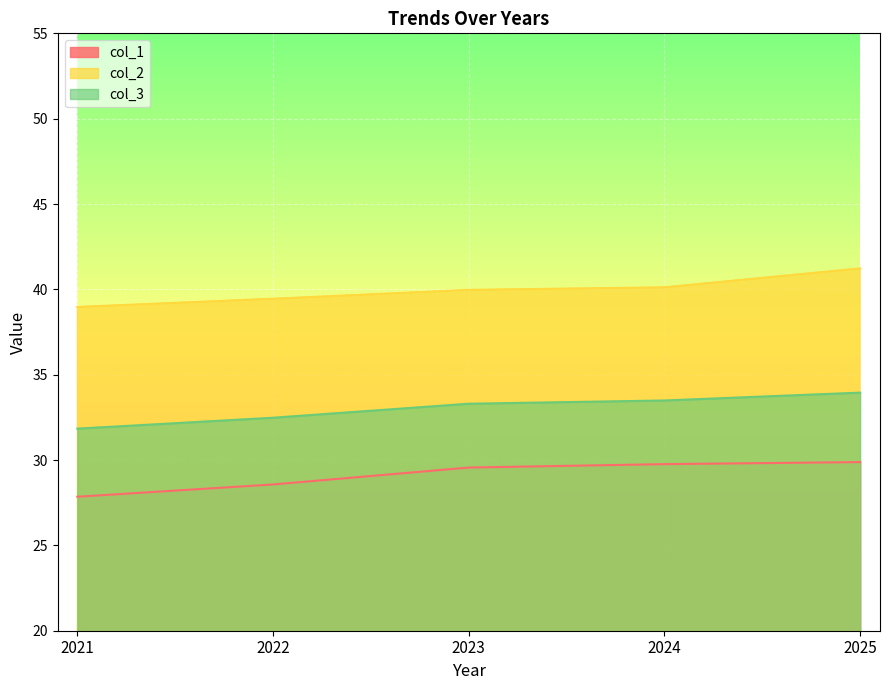

Which series changed the most between 2022 and 2025?

col_2